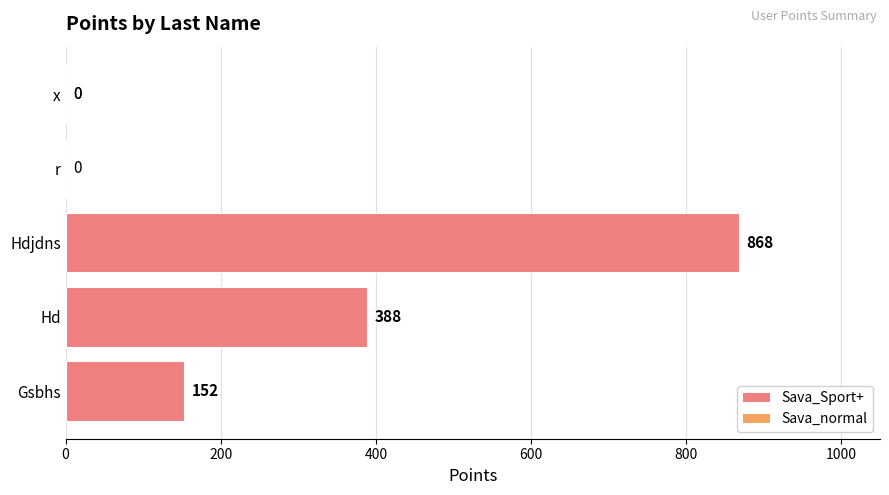

What is the greatest value displayed?

868